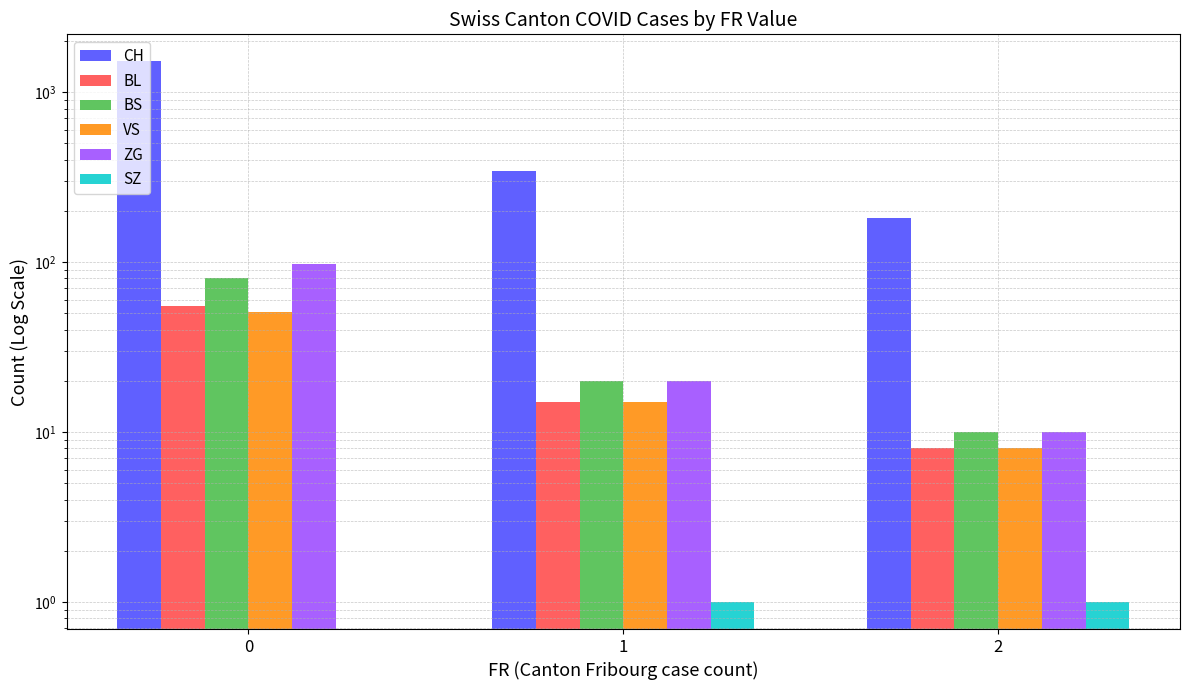

At 0, list the series in order from largest to smallest.

CH, ZG, BS, BL, VS, SZ